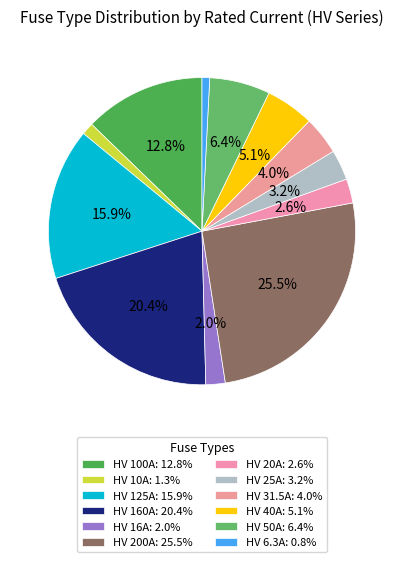

Rank the categories by value from lowest to highest.

HV 6.3A, HV 10A, HV 16A, HV 20A, HV 25A, HV 31.5A, HV 40A, HV 50A, HV 100A, HV 125A, HV 160A, HV 200A